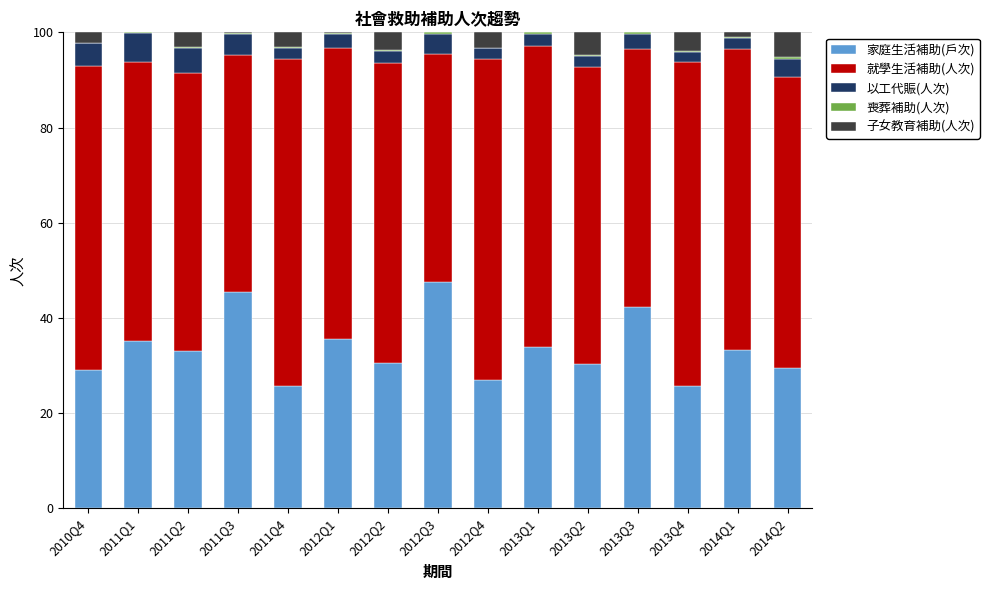

The value of 家庭生活補助(戶次) at 2012Q1 is 49.6. True or false?

False